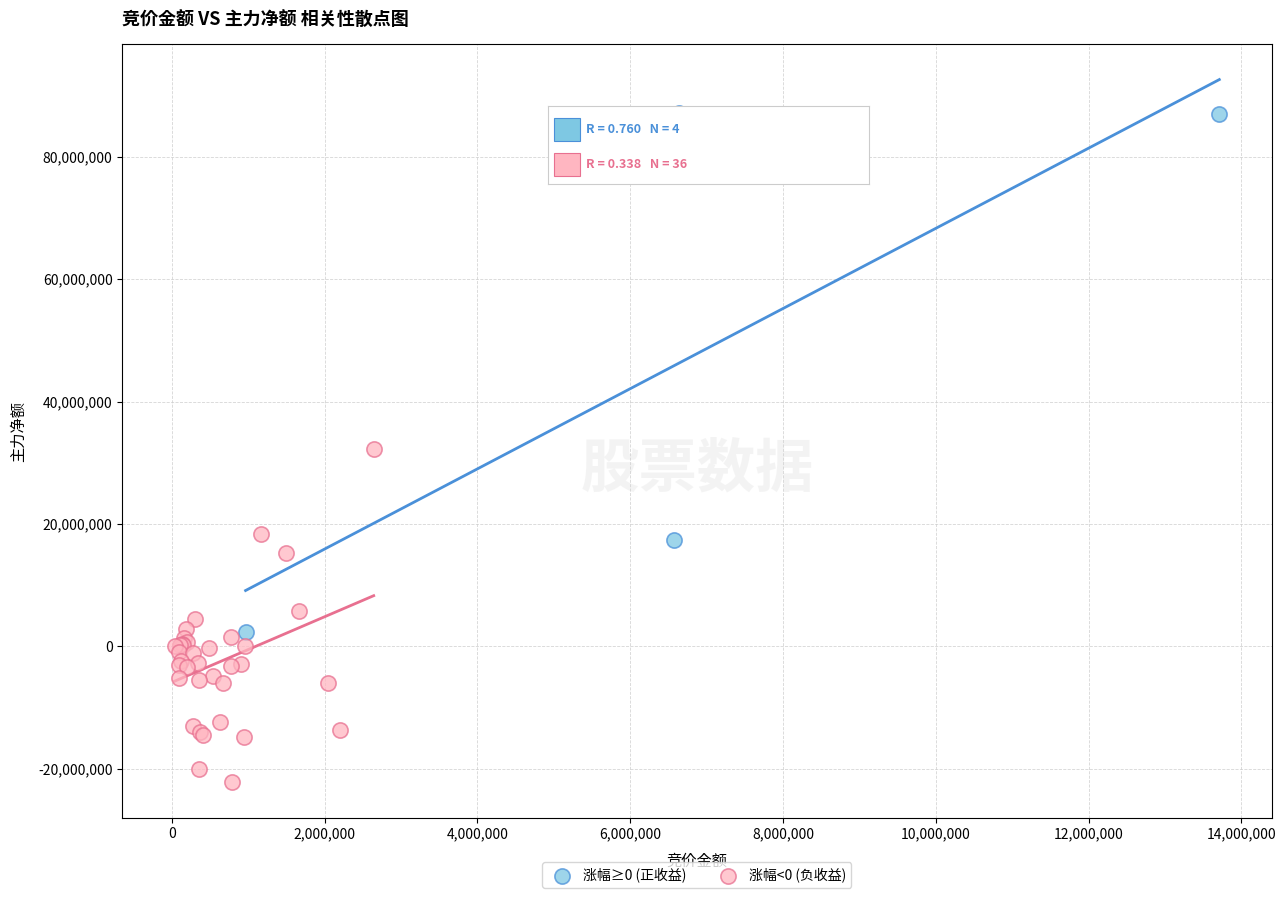

Which series has the widest spread of Y values?

涨幅≥0 (正收益)